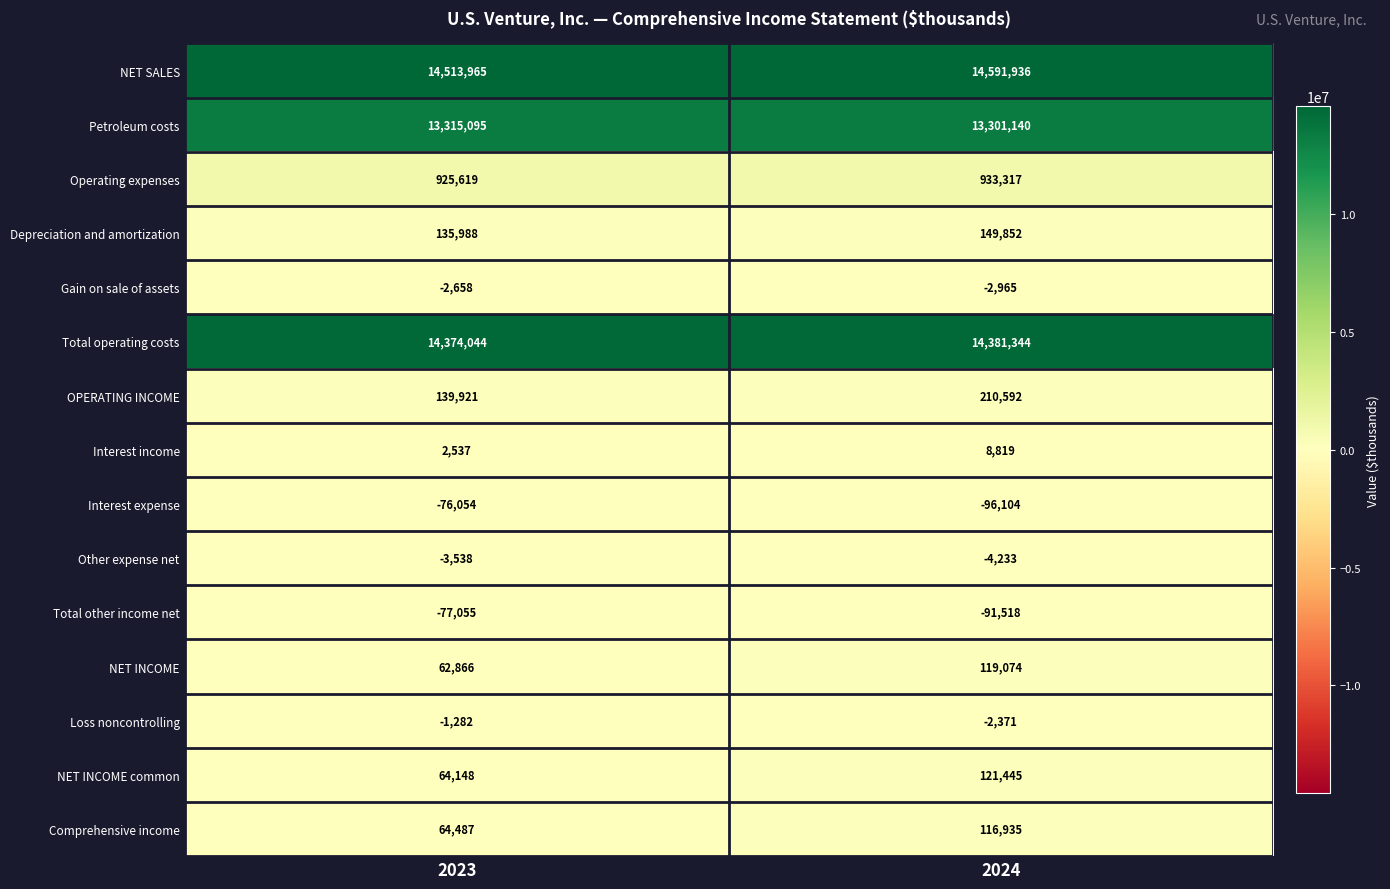

What is the sum of all Loss noncontrolling values?

-3653